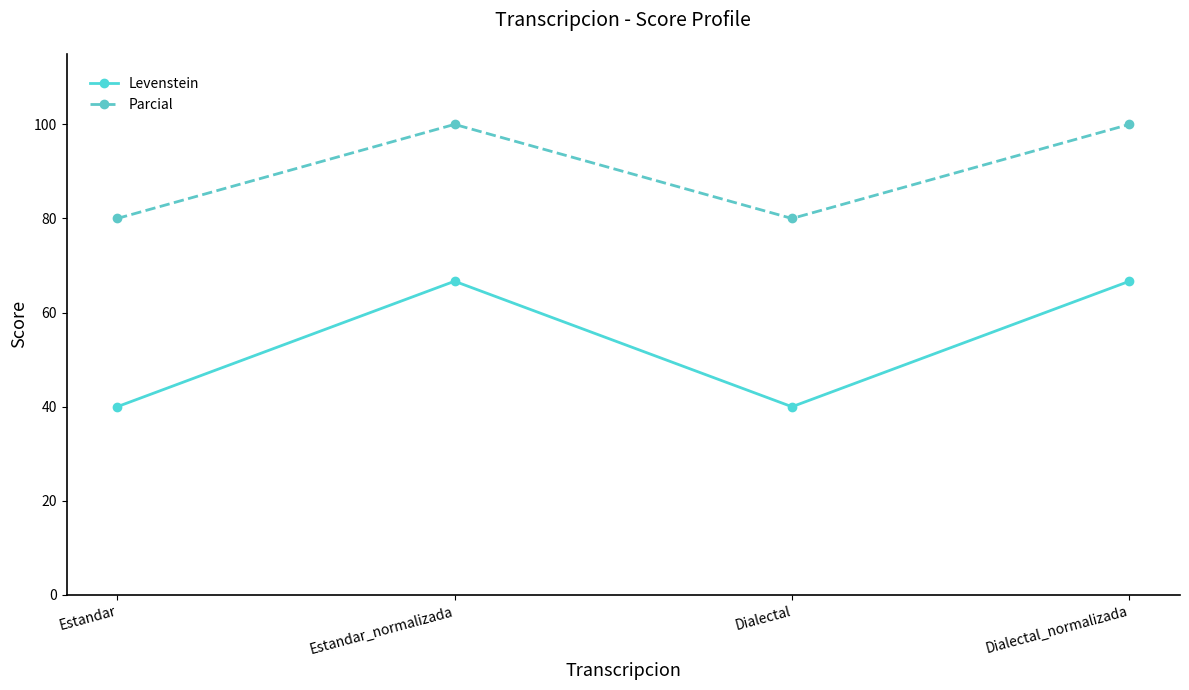

What is the difference between the maximum and minimum values in the Levenstein series?

26.7